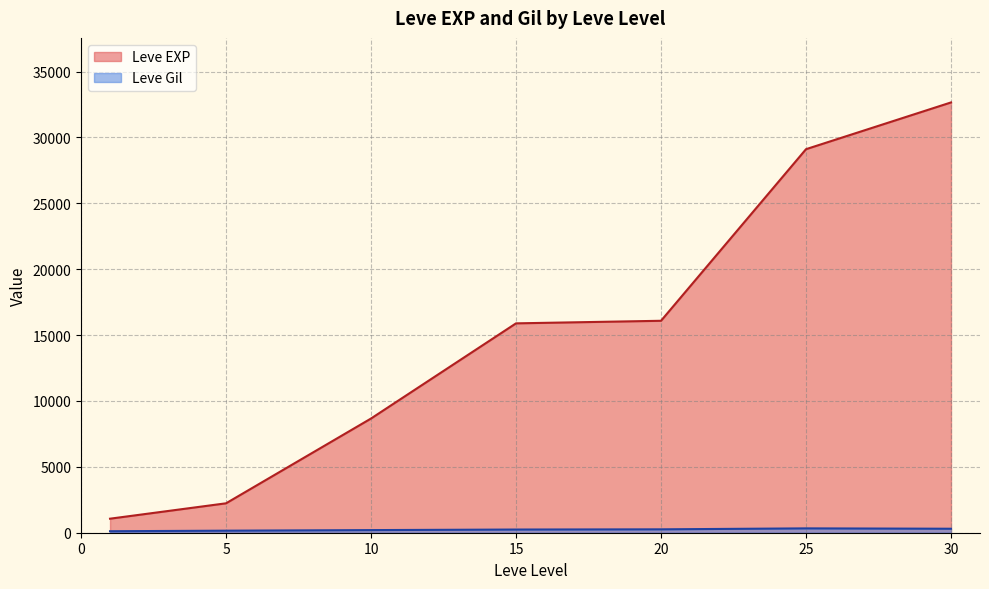

True or false: Leve Gil and Leve EXP cross at least once.

False